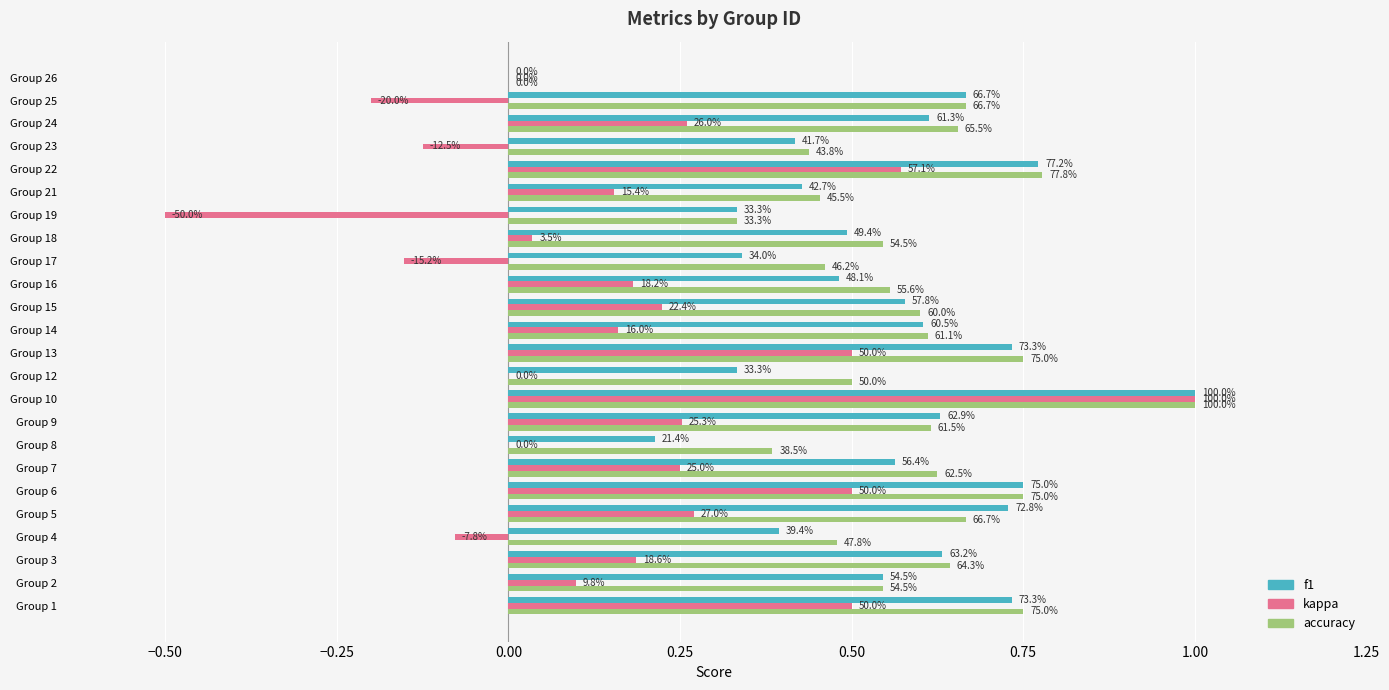

What are all the series names shown in the legend?

f1, kappa, accuracy